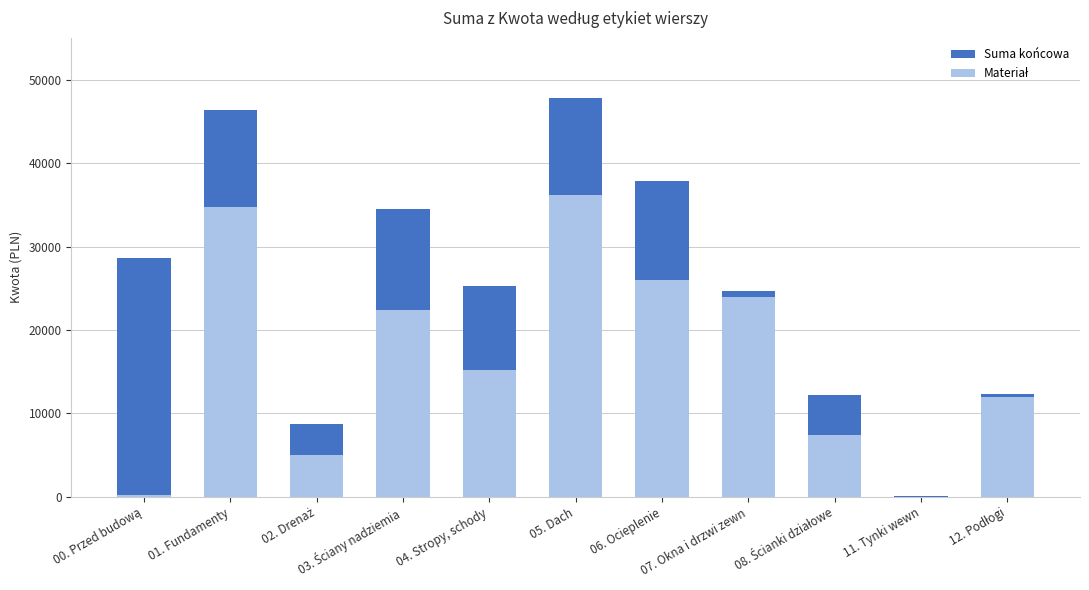

Is it true that Materiał equals 30583.4 at 03. Ściany nadziemia?

False